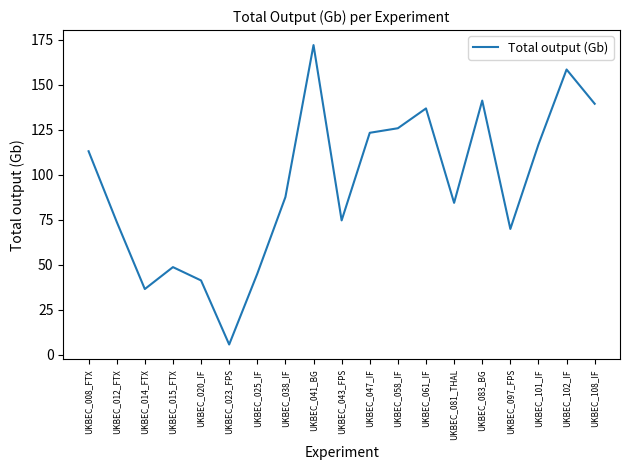

What value does the data have at UKBEC_102_IF?

158.4